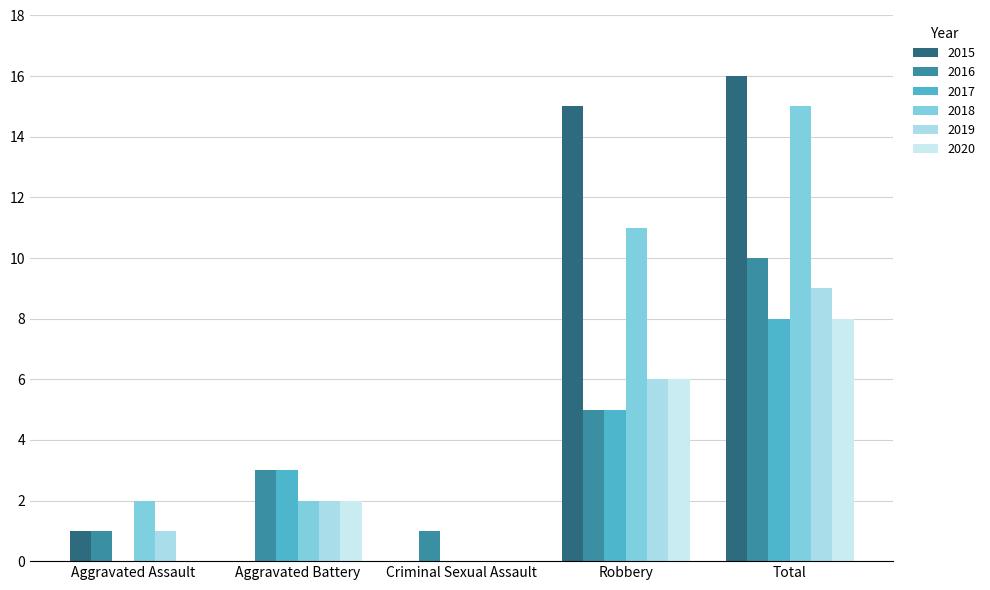

Does the chart contain stacked bars?

No